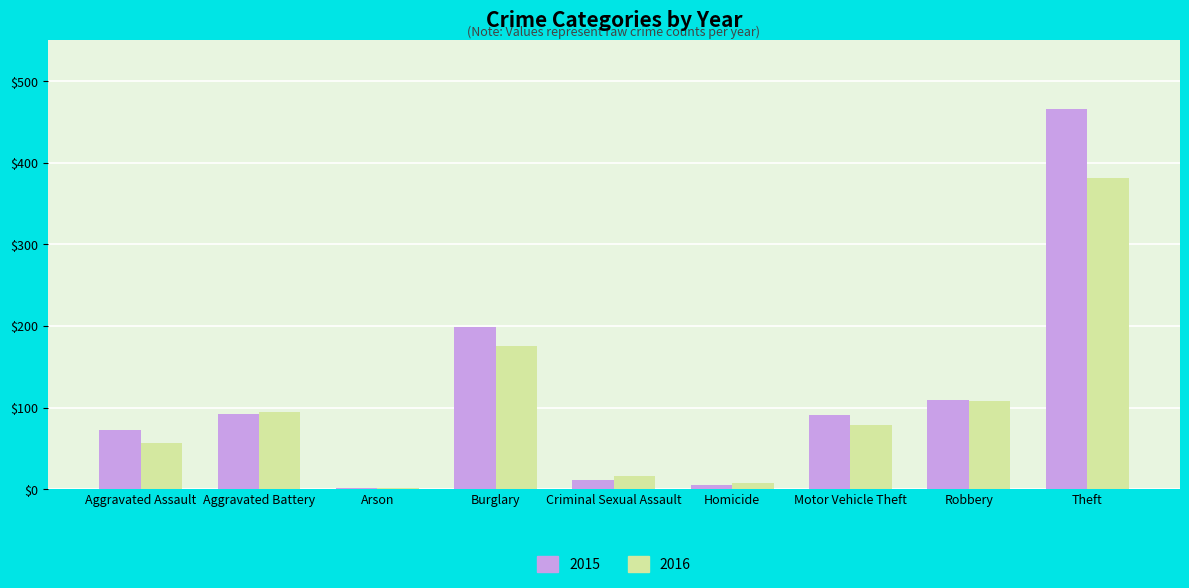

What is the sum of all 2016 values?

919